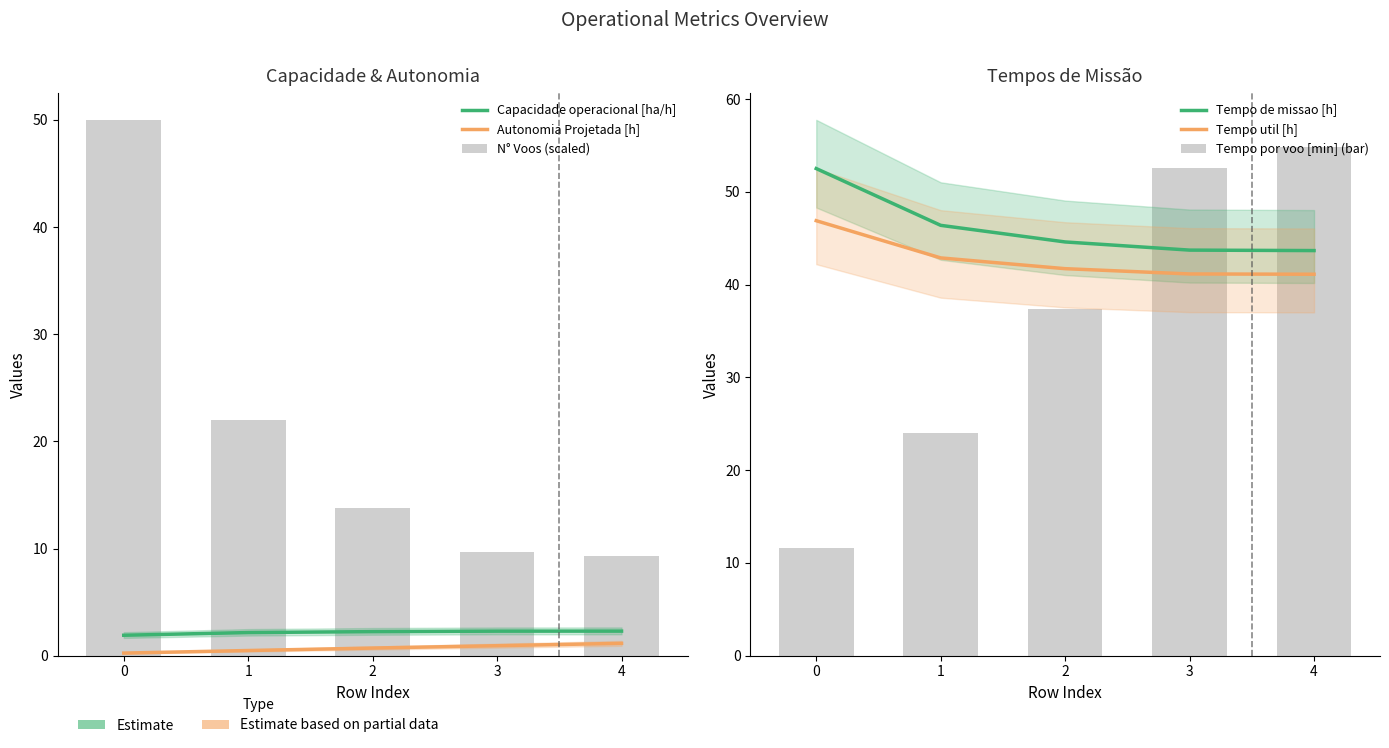

Between 0 and 1, which series saw the biggest shift?

N° Voos (scaled)